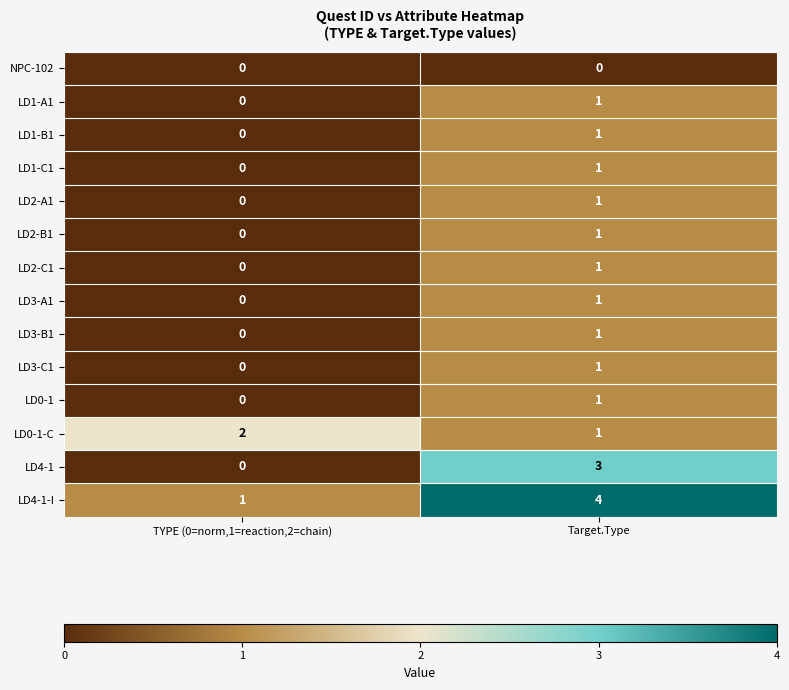

What is the sum of the LD0-1-C values at Target.Type and TYPE (0=norm,1=reaction,2=chain)?

3